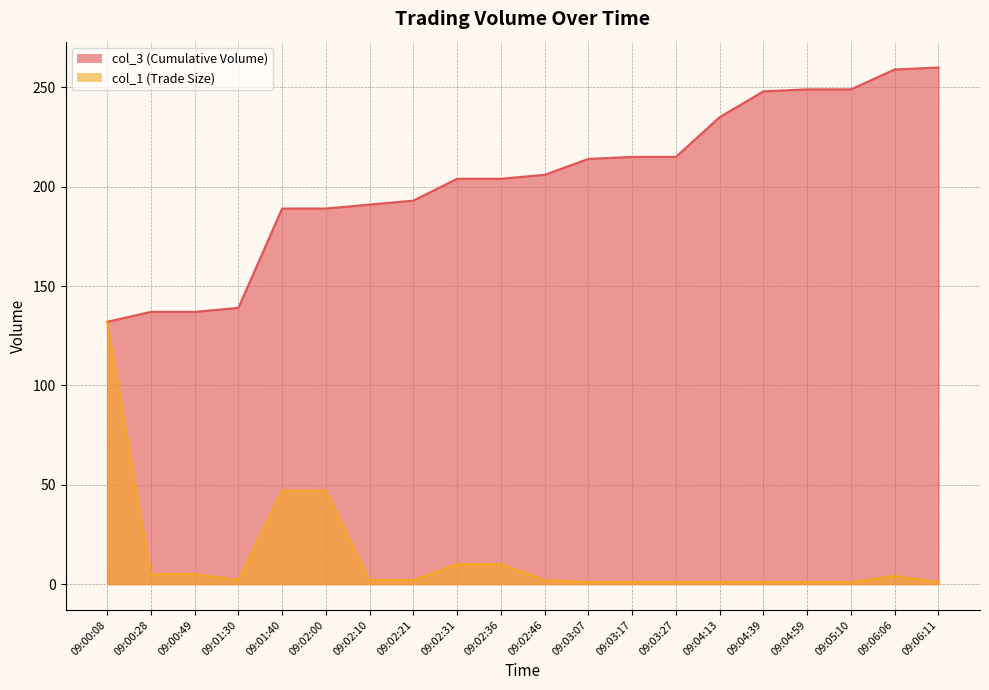

Which series has the widest spread of values?

col_1 (Trade Size)